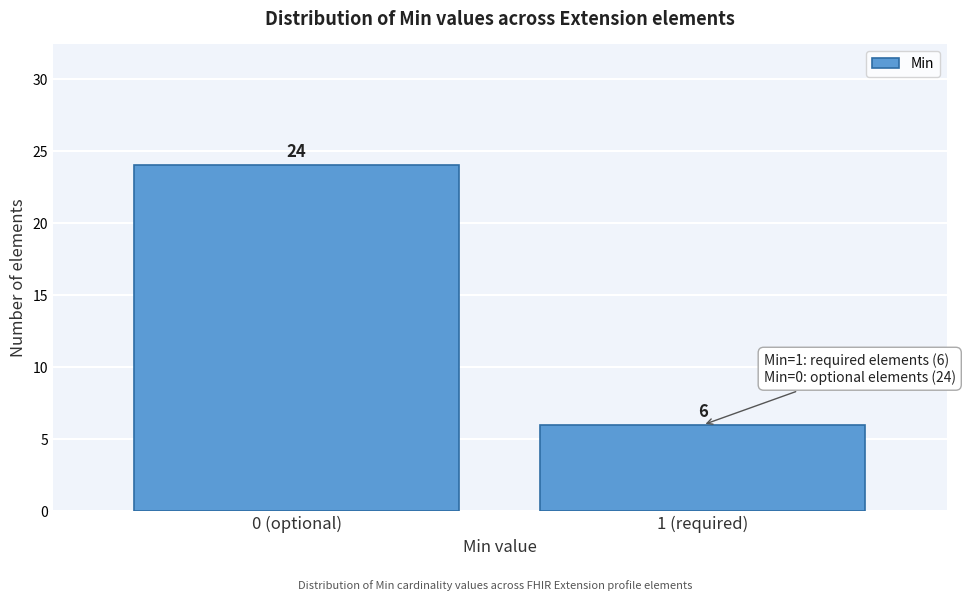

Reading left to right, list all the values displayed in this chart.

24	6